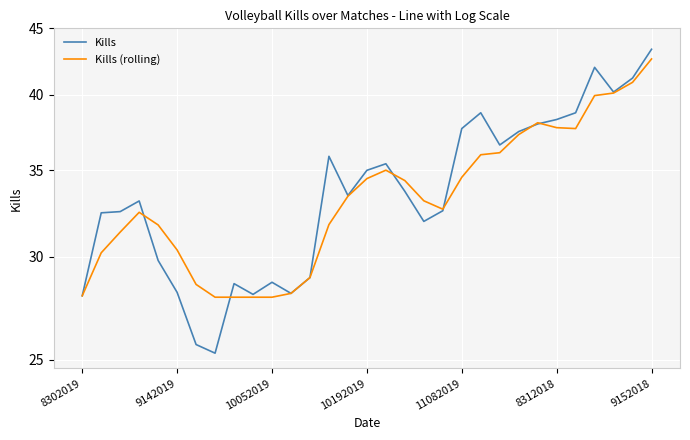

What is the sum of the Kills values at 14 and 8302019?

61.5